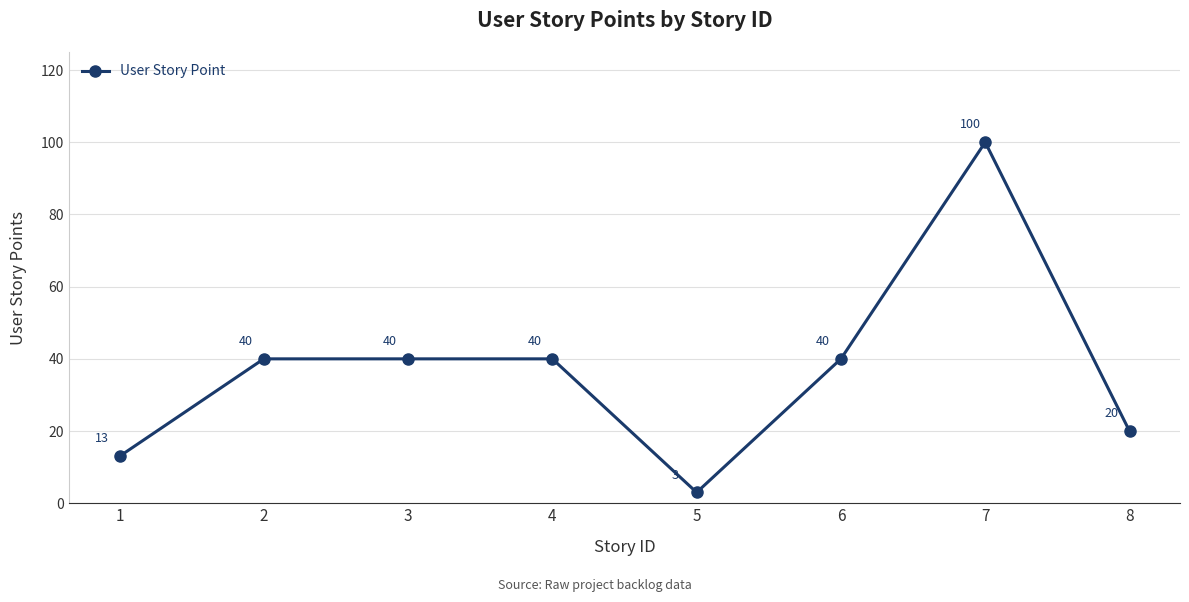

Reading right to left, list all the values displayed in this chart.

20	100	40	3	40	40	40	13